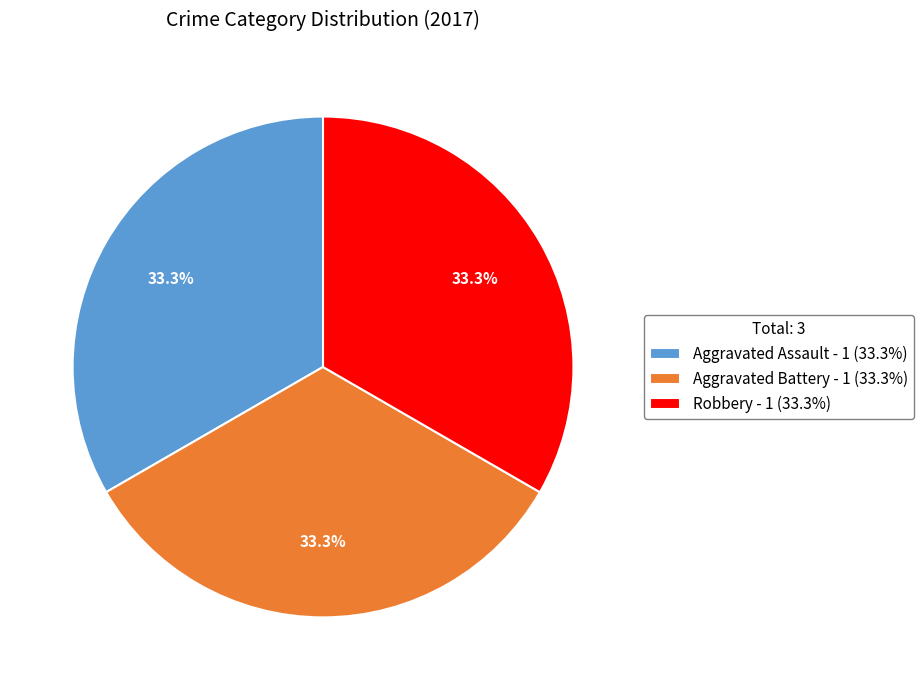

How many segments does this pie chart have?

3